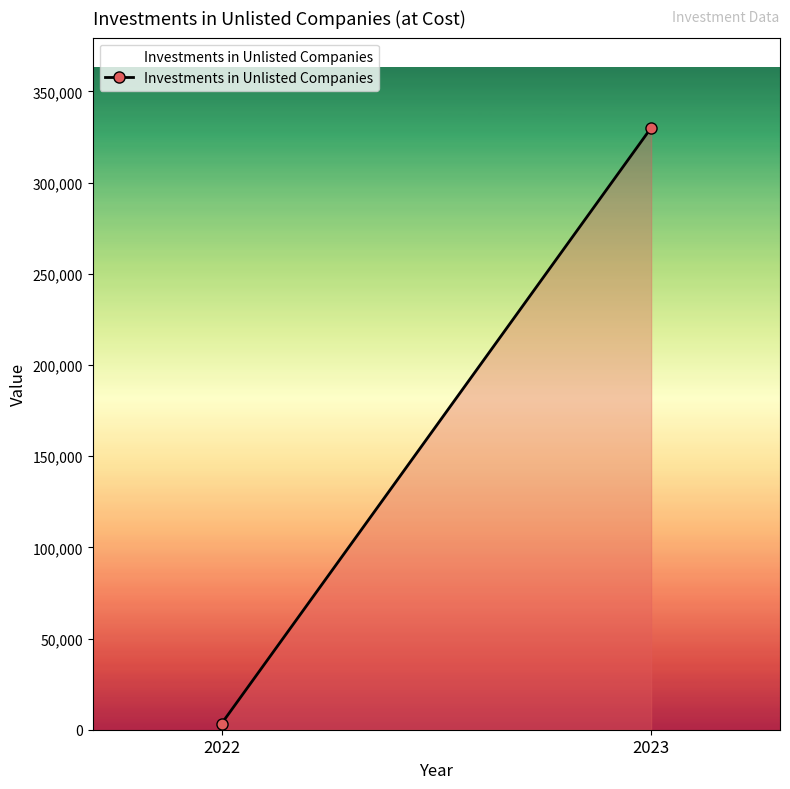

Does the chart have visible grid lines?

No